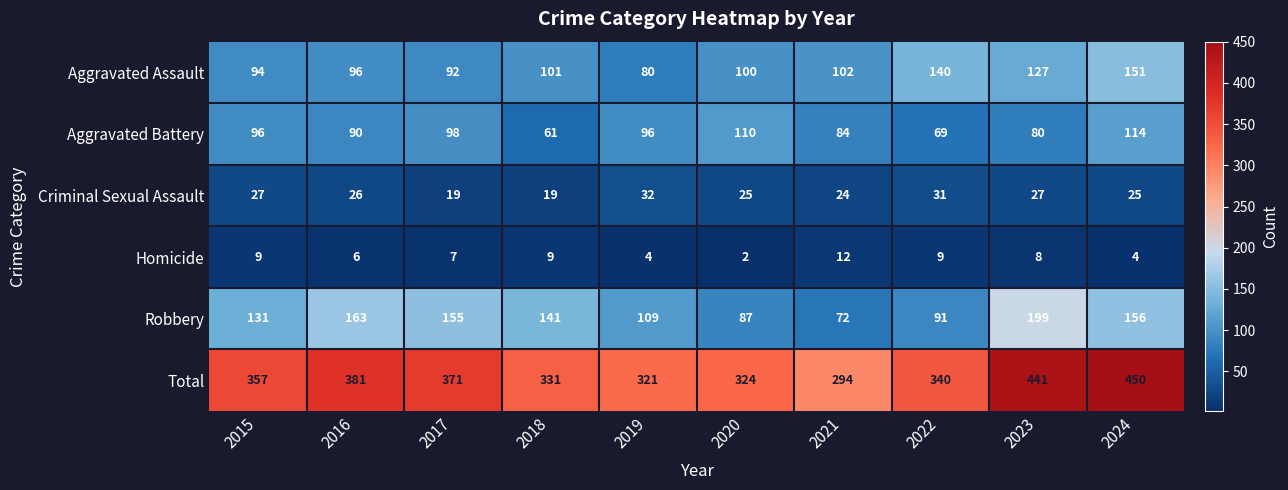

At which label does Homicide reach its peak?

2021